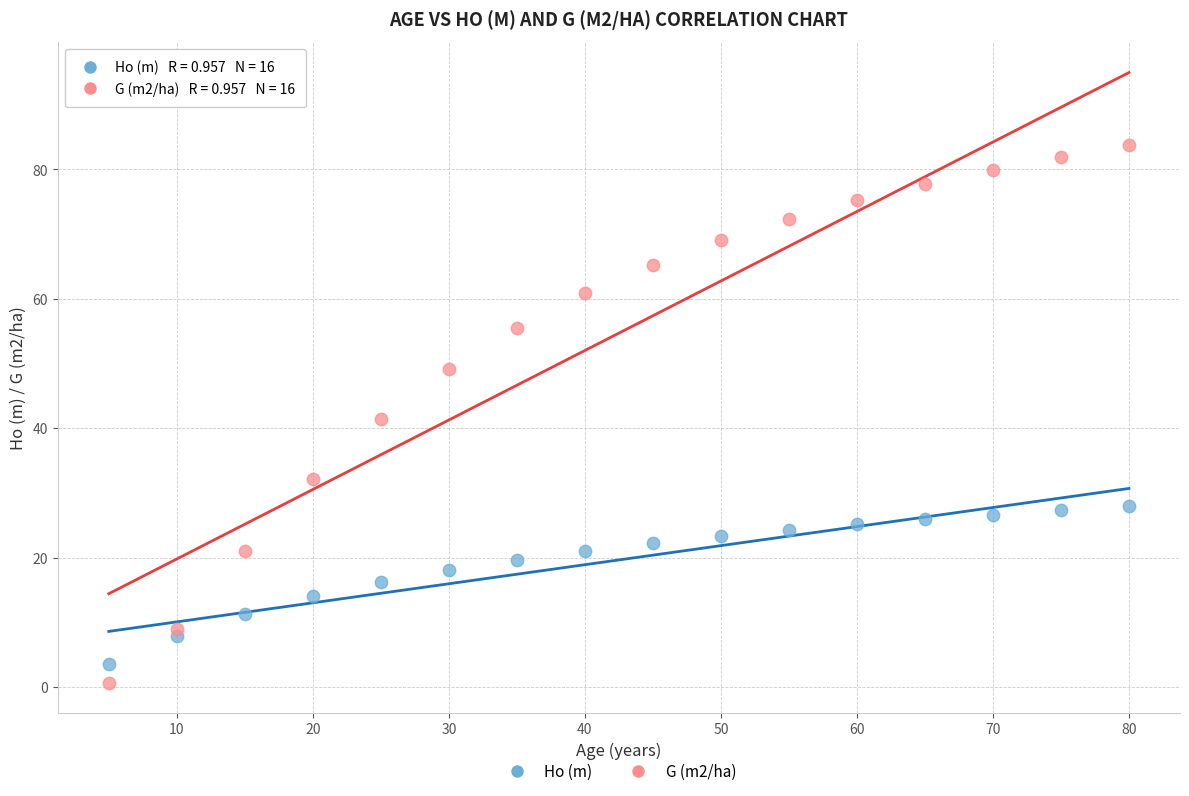

Which series has the widest spread of Y values?

G (m2/ha)